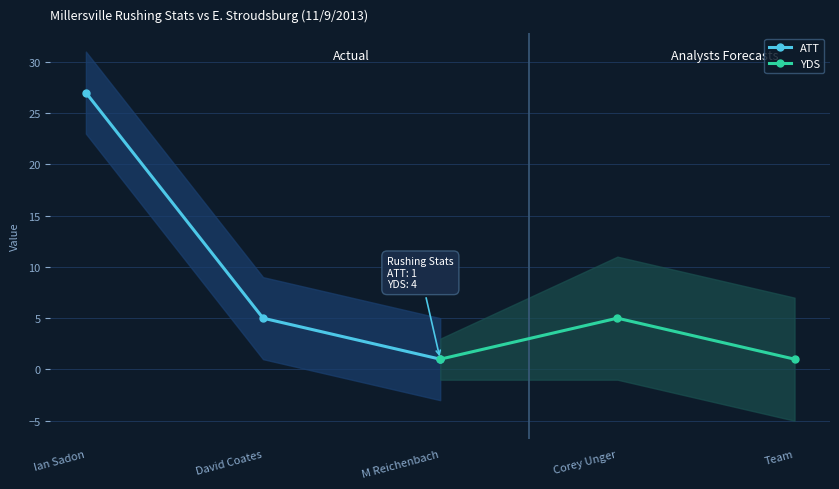

What is the value of the ATT point at the 1st from the left?

27